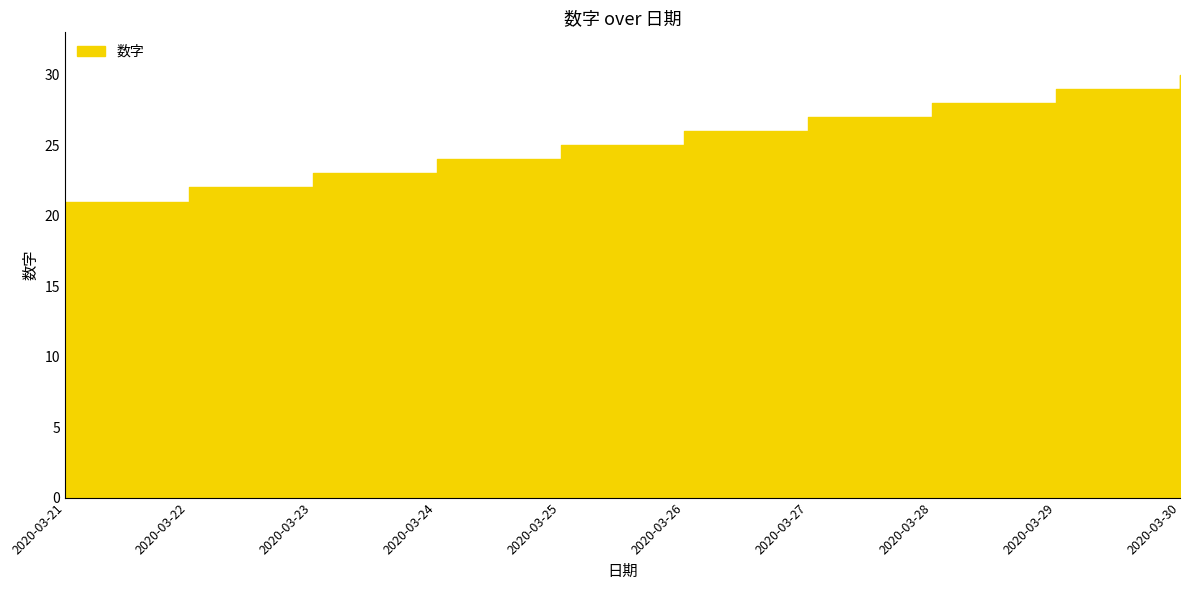

What is the approximate value at 2020-03-26?

26